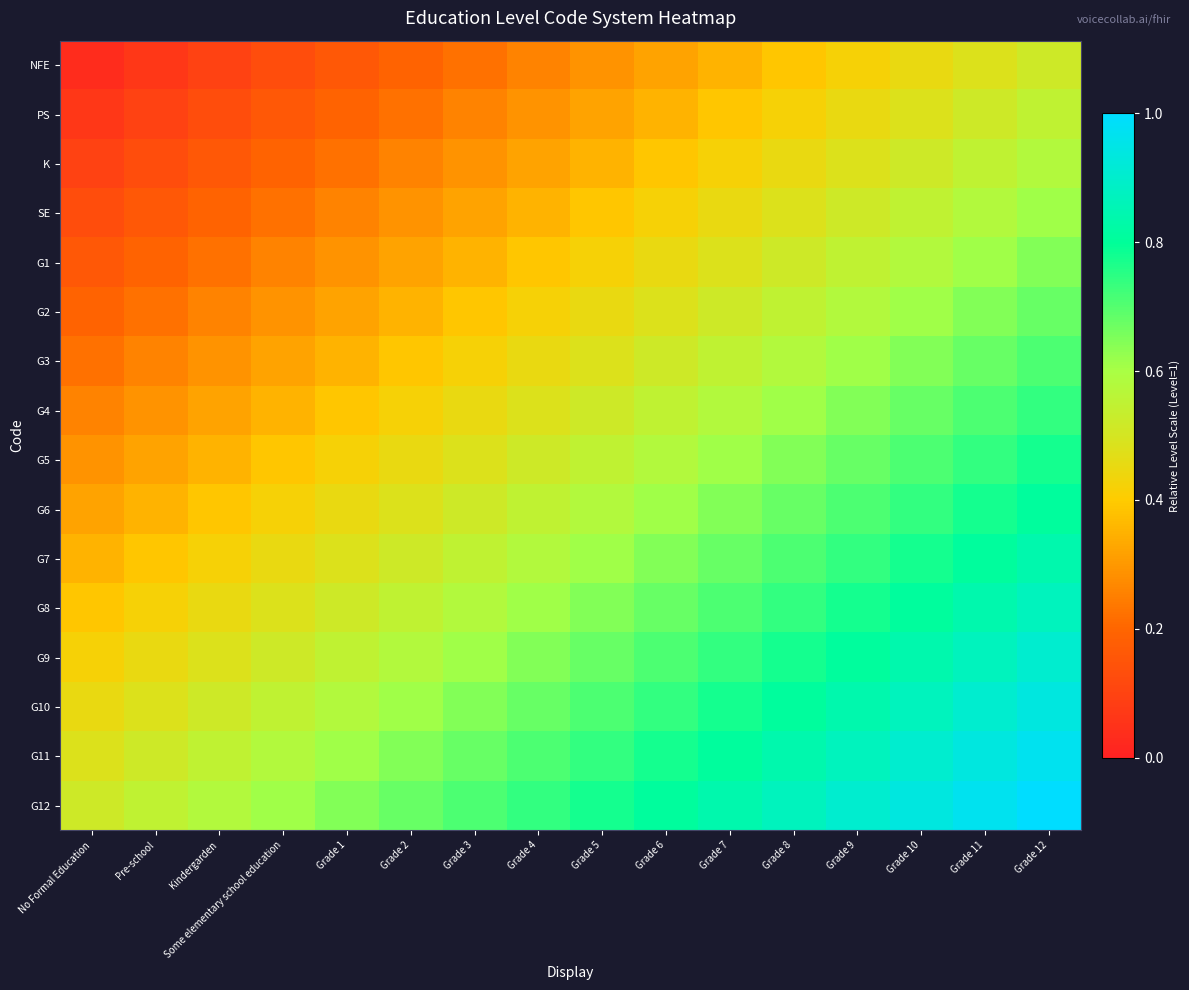

Reading left to right, list all the values displayed in this chart.

NFE: No Formal Education=0.0	Pre-school=0.1	Kindergarden=0.1	Some elementary school education=0.1	Grade 1=0.2	Grade 2=0.2	Grade 3=0.2	Grade 4=0.3	Grade 5=0.3	Grade 6=0.3	Grade 7=0.4	Grade 8=0.4	Grade 9=0.4	Grade 10=0.5	Grade 11=0.5	Grade 12=0.5
PS: No Formal Education=0.1	Pre-school=0.1	Kindergarden=0.1	Some elementary school education=0.2	Grade 1=0.2	Grade 2=0.2	Grade 3=0.3	Grade 4=0.3	Grade 5=0.3	Grade 6=0.4	Grade 7=0.4	Grade 8=0.4	Grade 9=0.5	Grade 10=0.5	Grade 11=0.5	Grade 12=0.5
K: No Formal Education=0.1	Pre-school=0.1	Kindergarden=0.2	Some elementary school education=0.2	Grade 1=0.2	Grade 2=0.3	Grade 3=0.3	Grade 4=0.3	Grade 5=0.4	Grade 6=0.4	Grade 7=0.4	Grade 8=0.5	Grade 9=0.5	Grade 10=0.5	Grade 11=0.5	Grade 12=0.6
SE: No Formal Education=0.1	Pre-school=0.2	Kindergarden=0.2	Some elementary school education=0.2	Grade 1=0.3	Grade 2=0.3	Grade 3=0.3	Grade 4=0.4	Grade 5=0.4	Grade 6=0.4	Grade 7=0.5	Grade 8=0.5	Grade 9=0.5	Grade 10=0.5	Grade 11=0.6	Grade 12=0.6
G1: No Formal Education=0.2	Pre-school=0.2	Kindergarden=0.2	Some elementary school education=0.3	Grade 1=0.3	Grade 2=0.3	Grade 3=0.4	Grade 4=0.4	Grade 5=0.4	Grade 6=0.5	Grade 7=0.5	Grade 8=0.5	Grade 9=0.5	Grade 10=0.6	Grade 11=0.6	Grade 12=0.6
G2: No Formal Education=0.2	Pre-school=0.2	Kindergarden=0.3	Some elementary school education=0.3	Grade 1=0.3	Grade 2=0.4	Grade 3=0.4	Grade 4=0.4	Grade 5=0.5	Grade 6=0.5	Grade 7=0.5	Grade 8=0.5	Grade 9=0.6	Grade 10=0.6	Grade 11=0.6	Grade 12=0.7
G3: No Formal Education=0.2	Pre-school=0.3	Kindergarden=0.3	Some elementary school education=0.3	Grade 1=0.4	Grade 2=0.4	Grade 3=0.4	Grade 4=0.5	Grade 5=0.5	Grade 6=0.5	Grade 7=0.5	Grade 8=0.6	Grade 9=0.6	Grade 10=0.6	Grade 11=0.7	Grade 12=0.7
G4: No Formal Education=0.3	Pre-school=0.3	Kindergarden=0.3	Some elementary school education=0.4	Grade 1=0.4	Grade 2=0.4	Grade 3=0.5	Grade 4=0.5	Grade 5=0.5	Grade 6=0.5	Grade 7=0.6	Grade 8=0.6	Grade 9=0.6	Grade 10=0.7	Grade 11=0.7	Grade 12=0.7
G5: No Formal Education=0.3	Pre-school=0.3	Kindergarden=0.4	Some elementary school education=0.4	Grade 1=0.4	Grade 2=0.5	Grade 3=0.5	Grade 4=0.5	Grade 5=0.5	Grade 6=0.6	Grade 7=0.6	Grade 8=0.6	Grade 9=0.7	Grade 10=0.7	Grade 11=0.7	Grade 12=0.8
G6: No Formal Education=0.3	Pre-school=0.4	Kindergarden=0.4	Some elementary school education=0.4	Grade 1=0.5	Grade 2=0.5	Grade 3=0.5	Grade 4=0.5	Grade 5=0.6	Grade 6=0.6	Grade 7=0.6	Grade 8=0.7	Grade 9=0.7	Grade 10=0.7	Grade 11=0.8	Grade 12=0.8
G7: No Formal Education=0.4	Pre-school=0.4	Kindergarden=0.4	Some elementary school education=0.5	Grade 1=0.5	Grade 2=0.5	Grade 3=0.5	Grade 4=0.6	Grade 5=0.6	Grade 6=0.6	Grade 7=0.7	Grade 8=0.7	Grade 9=0.7	Grade 10=0.8	Grade 11=0.8	Grade 12=0.8
G8: No Formal Education=0.4	Pre-school=0.4	Kindergarden=0.5	Some elementary school education=0.5	Grade 1=0.5	Grade 2=0.5	Grade 3=0.6	Grade 4=0.6	Grade 5=0.6	Grade 6=0.7	Grade 7=0.7	Grade 8=0.7	Grade 9=0.8	Grade 10=0.8	Grade 11=0.8	Grade 12=0.9
G9: No Formal Education=0.4	Pre-school=0.5	Kindergarden=0.5	Some elementary school education=0.5	Grade 1=0.5	Grade 2=0.6	Grade 3=0.6	Grade 4=0.6	Grade 5=0.7	Grade 6=0.7	Grade 7=0.7	Grade 8=0.8	Grade 9=0.8	Grade 10=0.8	Grade 11=0.9	Grade 12=0.9
G10: No Formal Education=0.5	Pre-school=0.5	Kindergarden=0.5	Some elementary school education=0.5	Grade 1=0.6	Grade 2=0.6	Grade 3=0.6	Grade 4=0.7	Grade 5=0.7	Grade 6=0.7	Grade 7=0.8	Grade 8=0.8	Grade 9=0.8	Grade 10=0.9	Grade 11=0.9	Grade 12=0.9
G11: No Formal Education=0.5	Pre-school=0.5	Kindergarden=0.5	Some elementary school education=0.6	Grade 1=0.6	Grade 2=0.6	Grade 3=0.7	Grade 4=0.7	Grade 5=0.7	Grade 6=0.8	Grade 7=0.8	Grade 8=0.8	Grade 9=0.9	Grade 10=0.9	Grade 11=0.9	Grade 12=1.0
G12: No Formal Education=0.5	Pre-school=0.5	Kindergarden=0.6	Some elementary school education=0.6	Grade 1=0.6	Grade 2=0.7	Grade 3=0.7	Grade 4=0.7	Grade 5=0.8	Grade 6=0.8	Grade 7=0.8	Grade 8=0.9	Grade 9=0.9	Grade 10=0.9	Grade 11=1.0	Grade 12=1.0